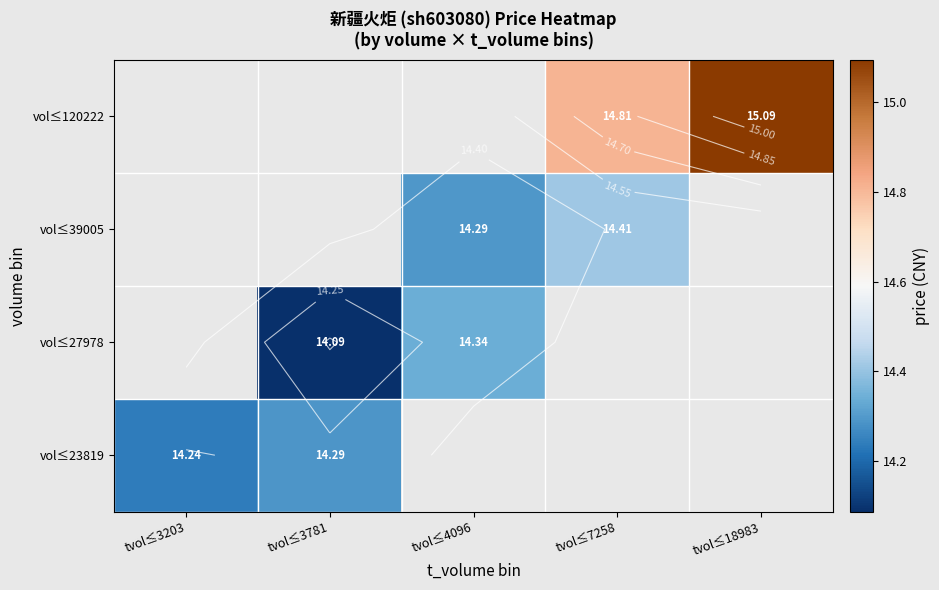

Which category has the lowest value across all series?

tvol≤3781